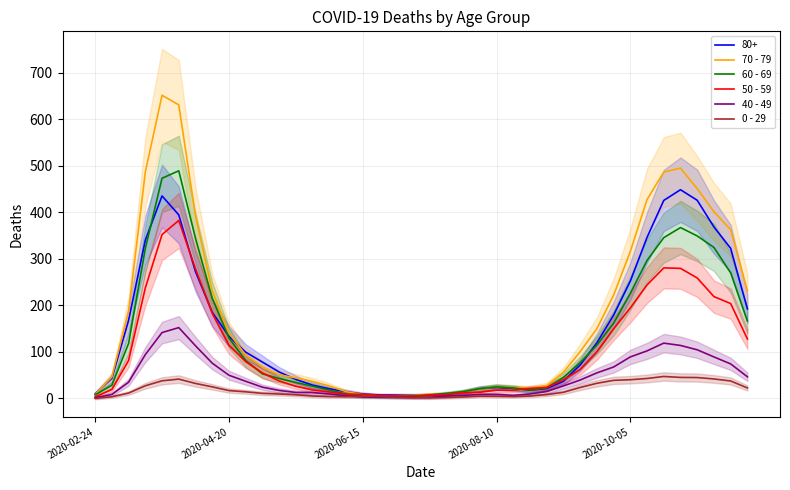

What is the difference between the highest and lowest values at 21?

9.0